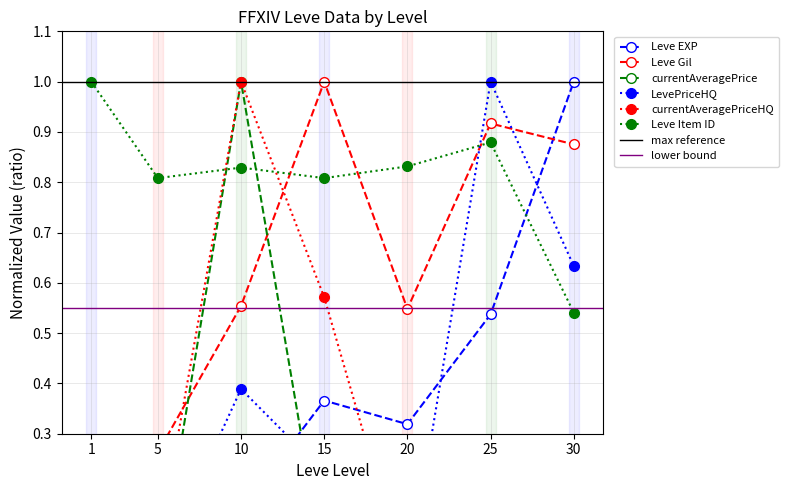

List the labels in order of Leve Gil value, smallest first.

1, 5, 20, 10, 30, 25, 15